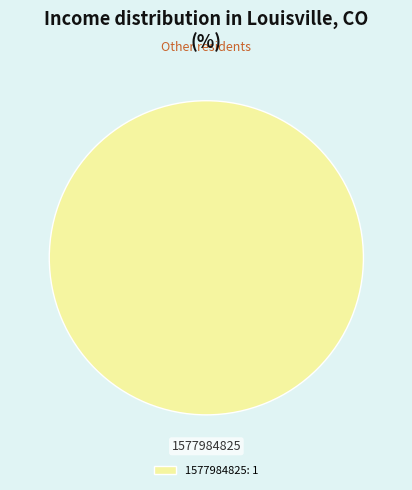

Rank the categories by value from highest to lowest.

1577984825: 1